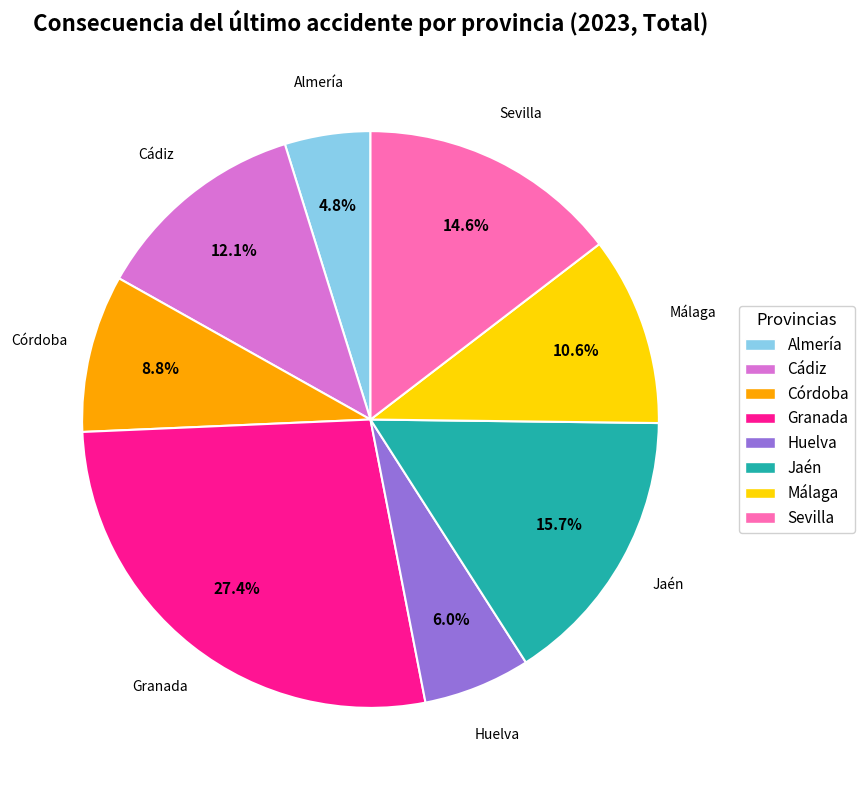

Between Huelva and Cádiz, which is larger?

Cádiz